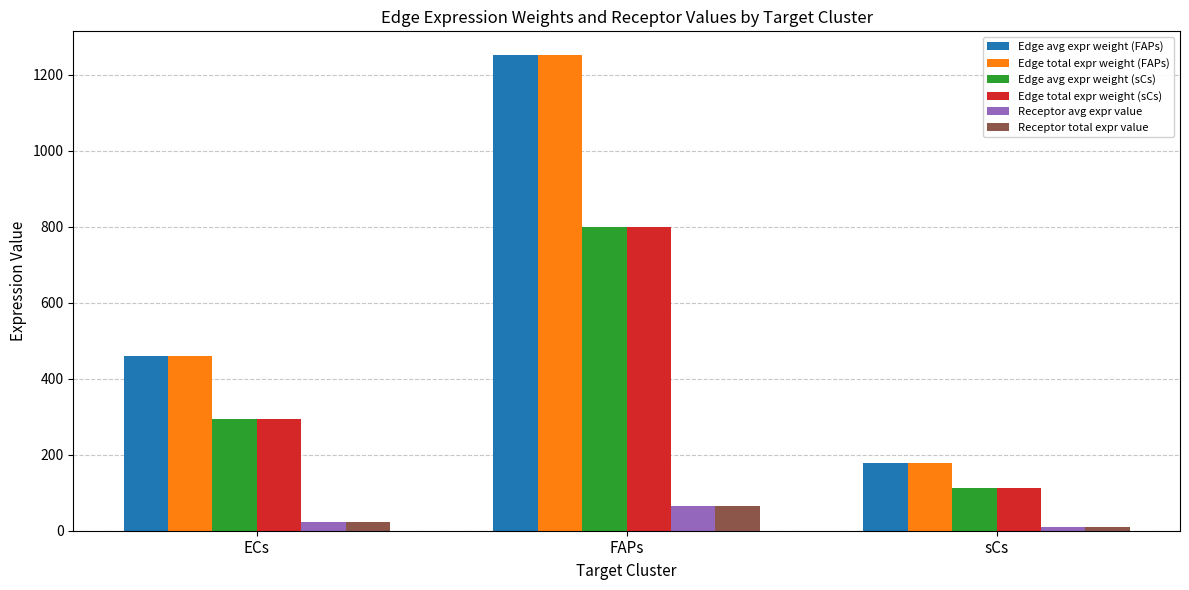

What value does the Receptor total expr value series have at FAPs?

64.8